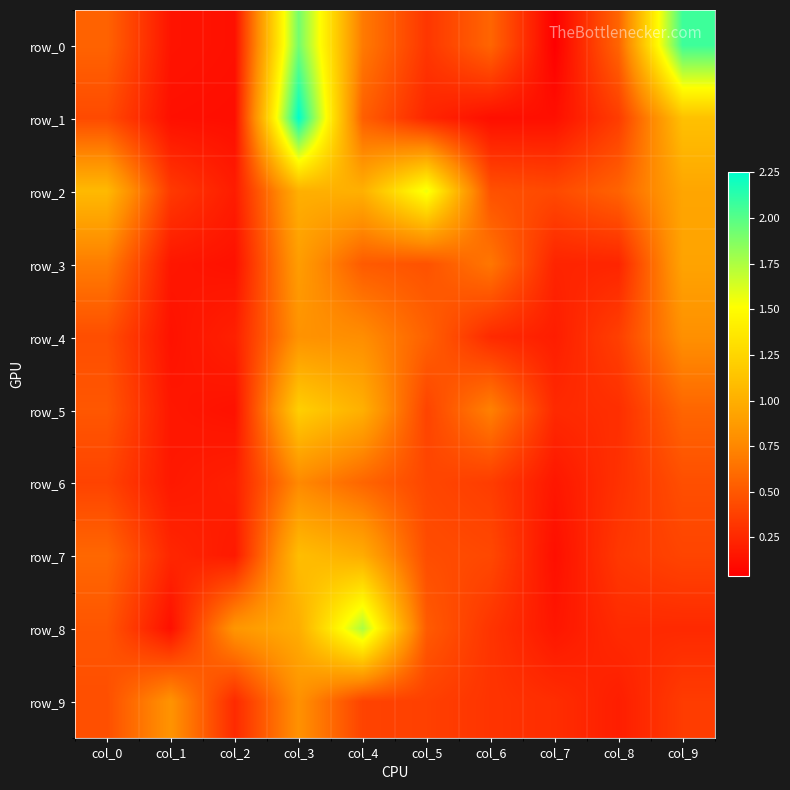

Reading right to left, list all the values displayed in this chart.

row_0: col_9=2.1	col_8=0.6	col_7=0.0	col_6=0.6	col_5=0.3	col_4=0.7	col_3=1.9	col_2=0.1	col_1=0.1	col_0=0.6
row_1: col_9=1.1	col_8=0.4	col_7=0.1	col_6=0.1	col_5=0.2	col_4=0.5	col_3=2.3	col_2=0.1	col_1=0.1	col_0=0.4
row_2: col_9=0.9	col_8=0.6	col_7=0.4	col_6=0.5	col_5=1.6	col_4=1.0	col_3=1.0	col_2=0.2	col_1=0.3	col_0=1.1
row_3: col_9=0.9	col_8=0.2	col_7=0.2	col_6=0.7	col_5=0.5	col_4=0.5	col_3=0.9	col_2=0.1	col_1=0.2	col_0=0.7
row_4: col_9=0.8	col_8=0.4	col_7=0.2	col_6=0.3	col_5=0.6	col_4=0.8	col_3=0.8	col_2=0.2	col_1=0.1	col_0=0.4
row_5: col_9=0.6	col_8=0.3	col_7=0.3	col_6=0.7	col_5=0.4	col_4=1.0	col_3=1.2	col_2=0.1	col_1=0.2	col_0=0.5
row_6: col_9=0.5	col_8=0.3	col_7=0.2	col_6=0.4	col_5=0.4	col_4=0.6	col_3=0.8	col_2=0.2	col_1=0.2	col_0=0.4
row_7: col_9=0.4	col_8=0.3	col_7=0.1	col_6=0.4	col_5=0.4	col_4=1.0	col_3=1.1	col_2=0.2	col_1=0.2	col_0=0.6
row_8: col_9=0.3	col_8=0.3	col_7=0.2	col_6=0.3	col_5=0.5	col_4=1.8	col_3=1.0	col_2=0.8	col_1=0.1	col_0=0.5
row_9: col_9=0.4	col_8=0.2	col_7=0.3	col_6=0.3	col_5=0.4	col_4=0.4	col_3=0.8	col_2=0.3	col_1=0.8	col_0=0.5